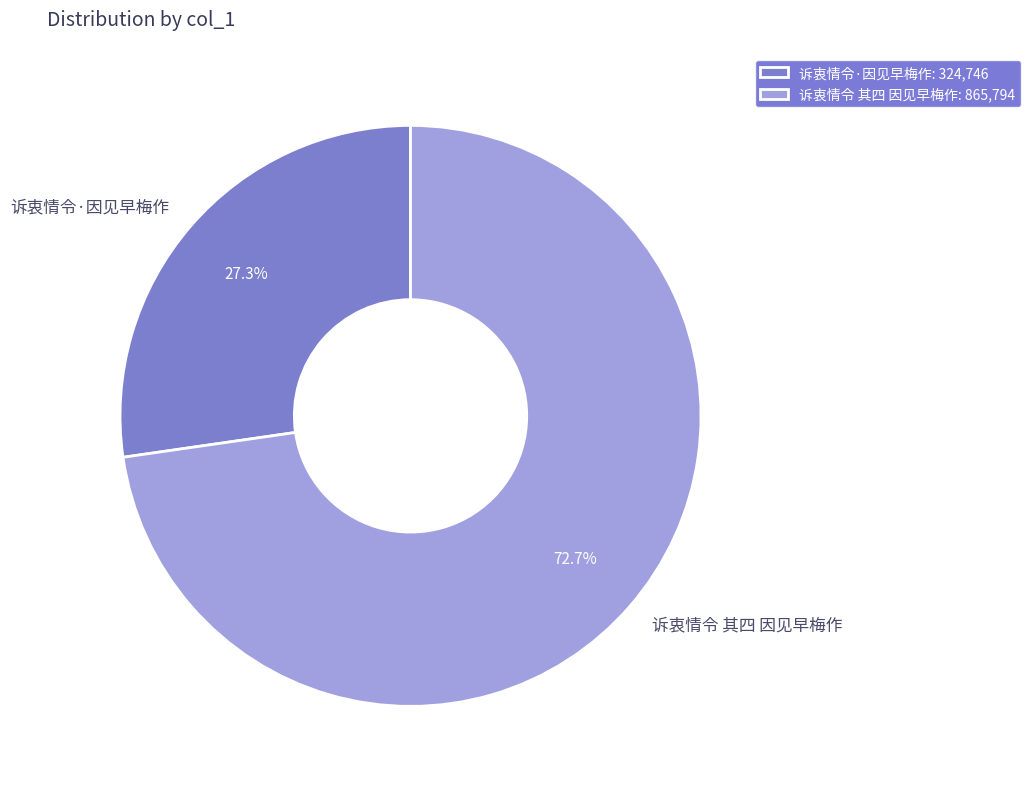

Rank the categories by value from highest to lowest.

诉衷情令 其四 因见早梅作, 诉衷情令·因见早梅作